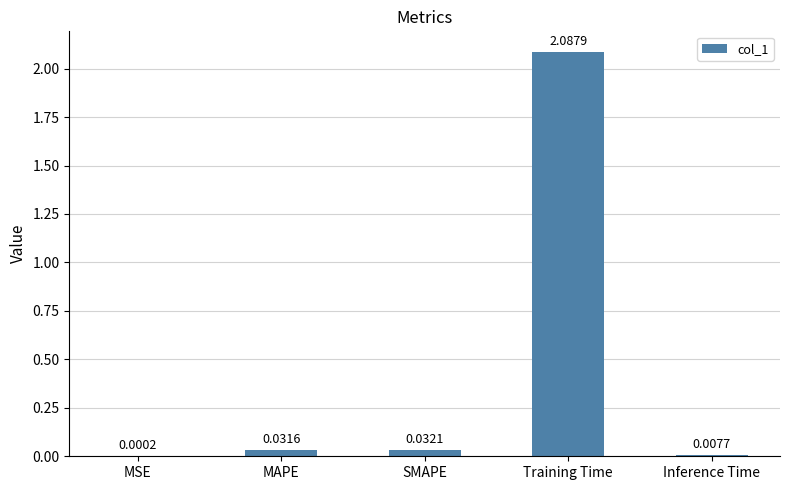

Is it true that the value at SMAPE is 0.1?

False